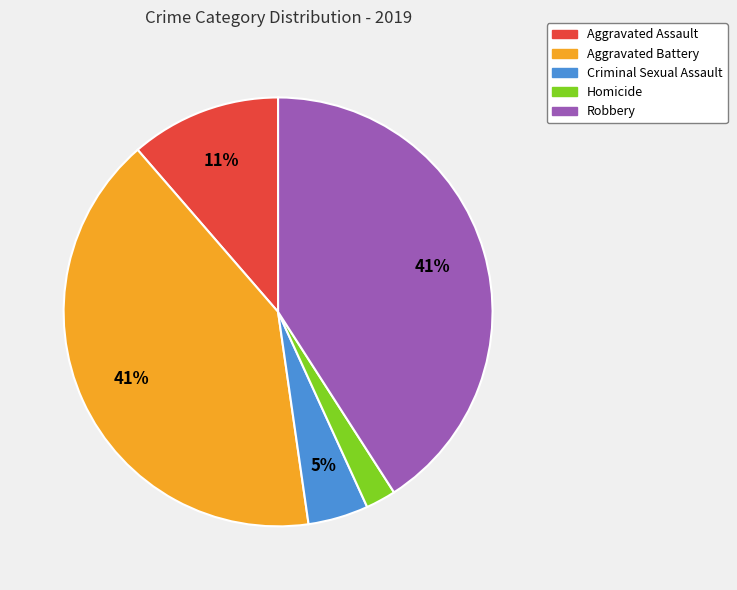

Combined, do Criminal Sexual Assault and Robbery account for over 50%?

No